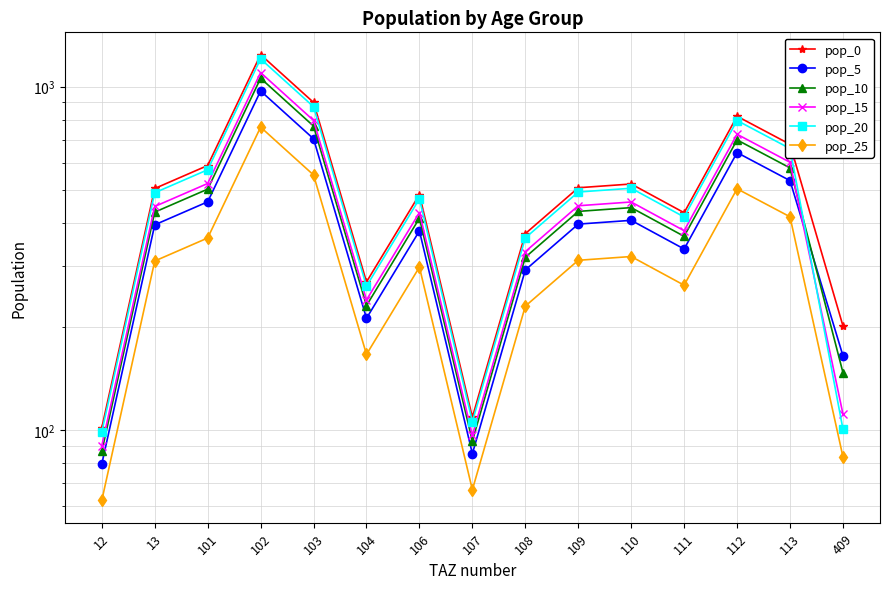

What are all the series names shown in the legend?

pop_0, pop_5, pop_10, pop_15, pop_20, pop_25